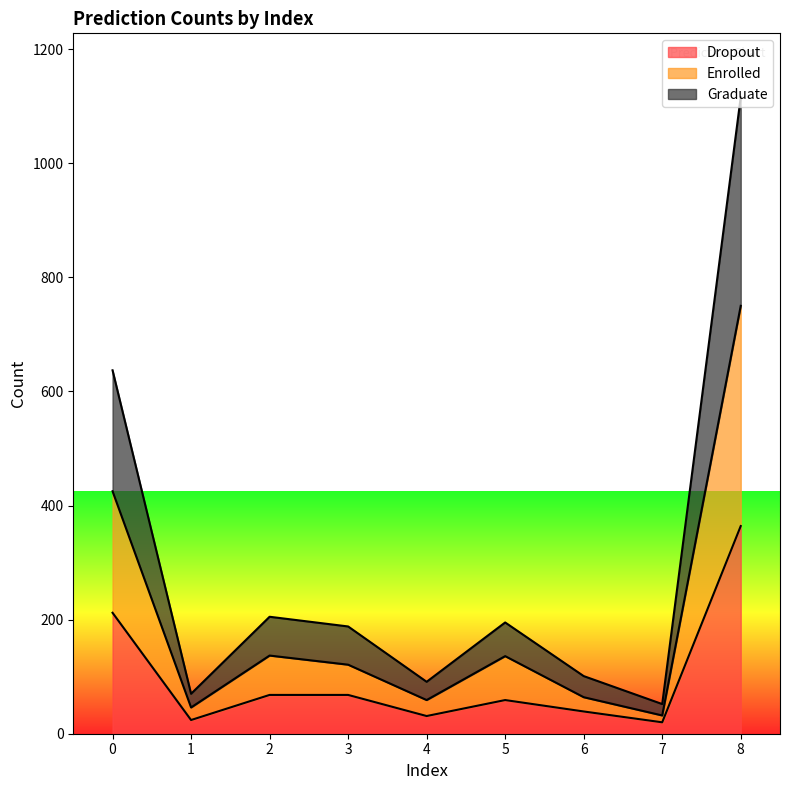

Rank the series at 3 from highest to lowest value.

Graduate, Enrolled, Dropout